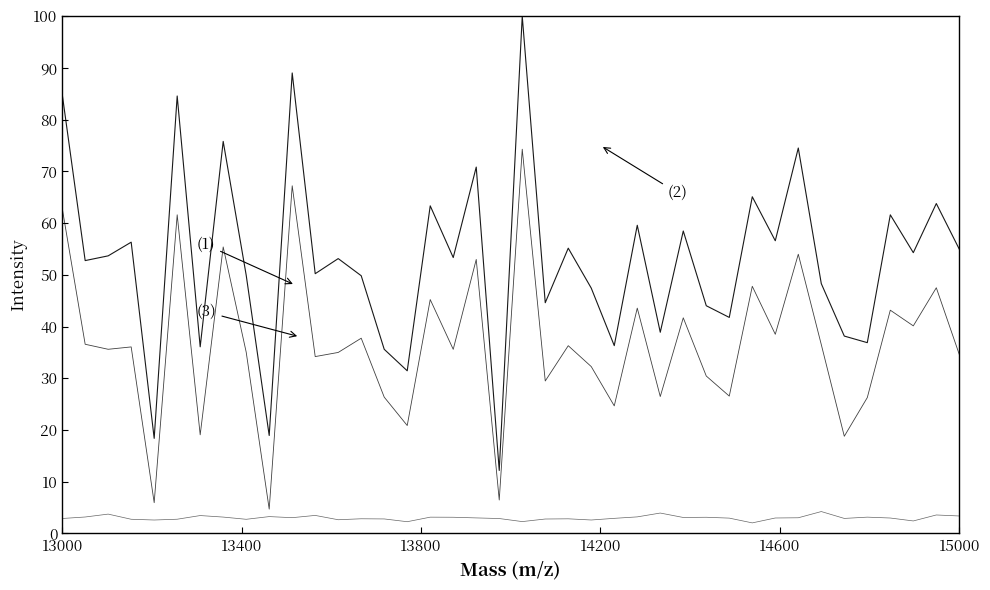

How many lines are shown in the chart?

3